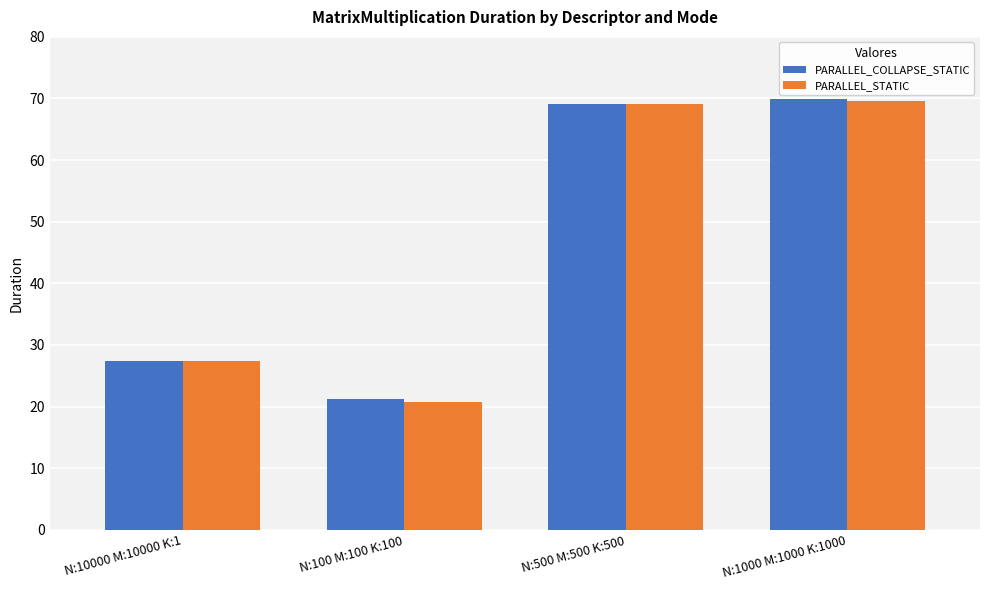

At which category does the chart reach its peak across all series?

N:1000 M:1000 K:1000